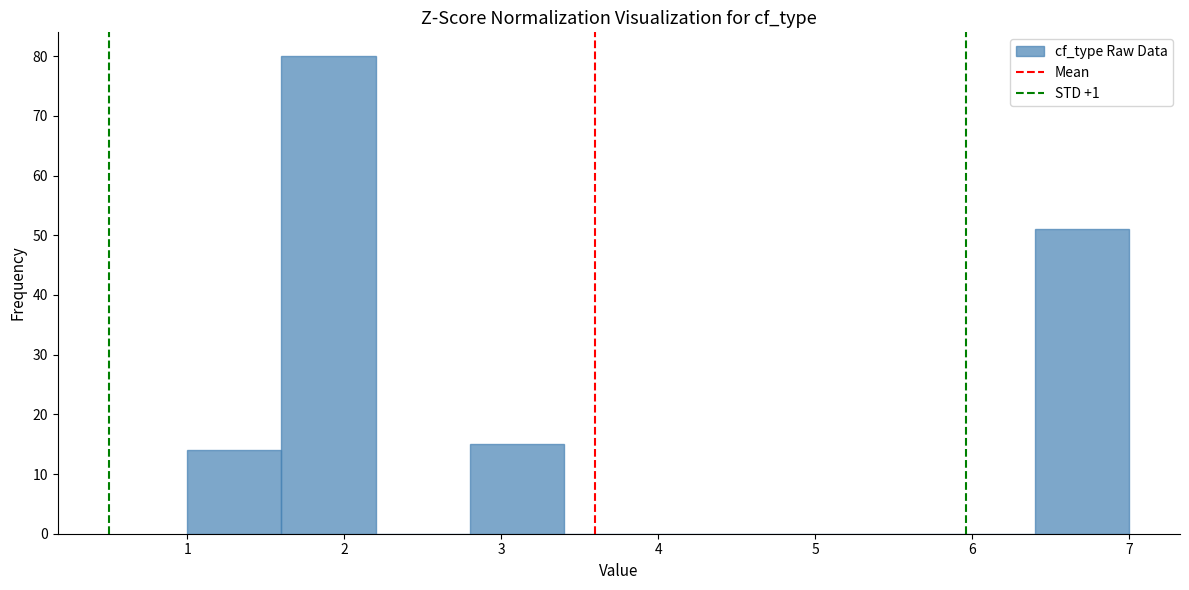

Reading left to right, transcribe this chart: for each bar, give the range it covers on the x-axis and its height. The values are not printed on the chart, so give them approximately, as read against the axis.

1.0 to 1.6: 14
1.6 to 2.2: 80
2.2 to 2.8: 0
2.8 to 3.4: 15
3.4 to 4.0: 0
4.0 to 4.6: 0
4.6 to 5.2: 0
5.2 to 5.8: 0
5.8 to 6.4: 0
6.4 to 7.0: 51